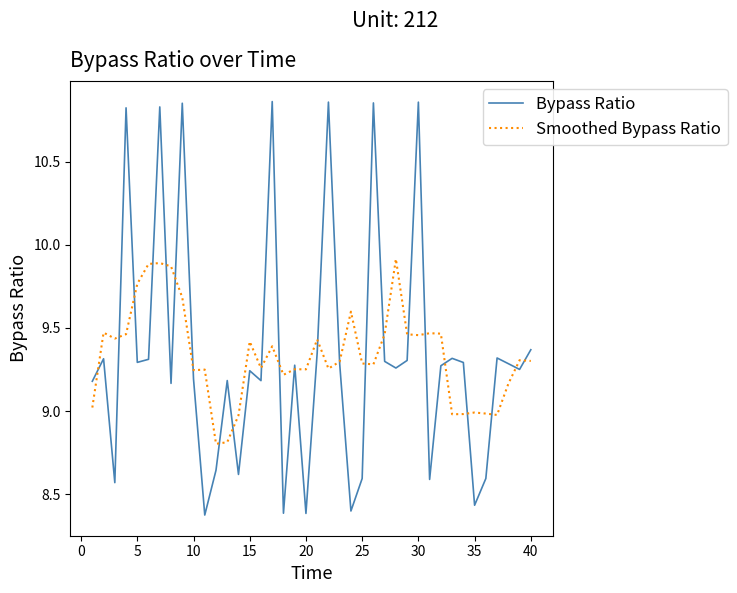

What is the lowest value of the Smoothed Bypass Ratio series?

8.8